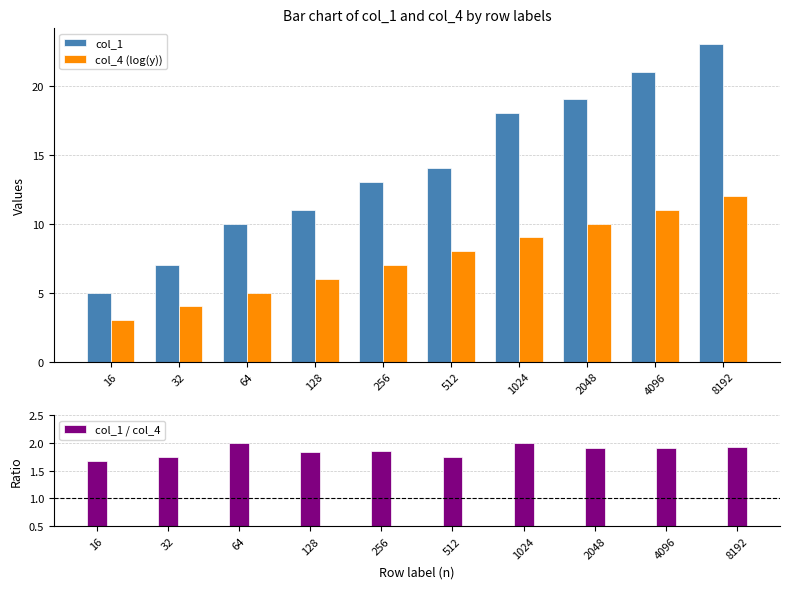

What is the sum of all col_4 (log(y)) values?

75